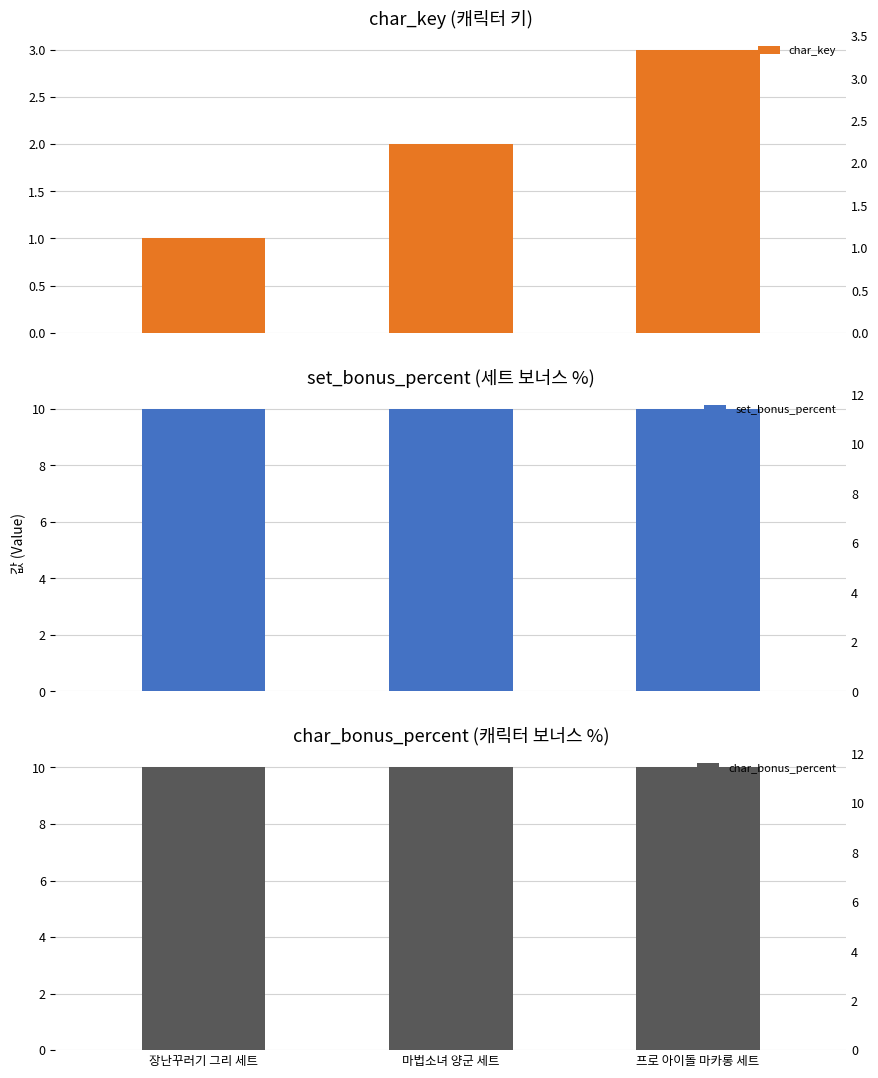

List the series in order of their peak value, lowest first.

char_key, set_bonus_percent, char_bonus_percent